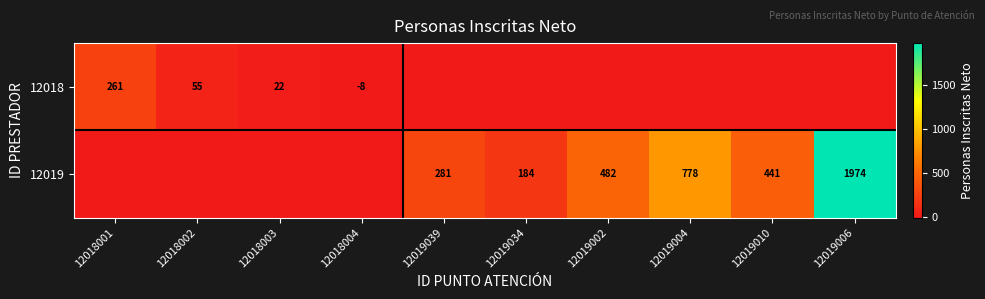

Is it true that 12018 equals -12 at 12018004?

False